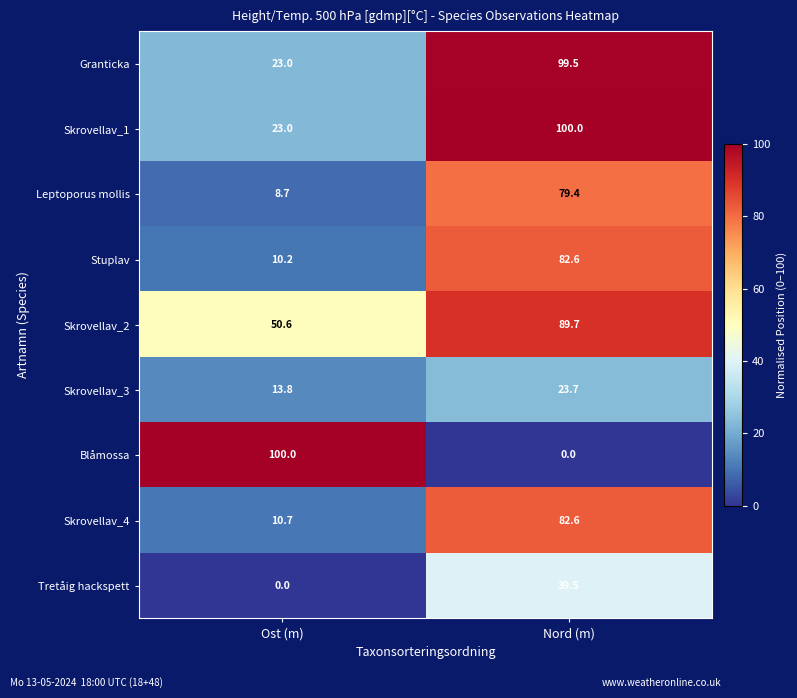

Reading left to right, what are all the values shown in this chart?

Granticka: 23.0	99.5
Skrovellav_1: 23.0	100.0
Leptoporus mollis: 8.7	79.4
Stuplav: 10.2	82.6
Skrovellav_2: 50.6	89.7
Skrovellav_3: 13.8	23.7
Blåmossa: 100.0	0.0
Skrovellav_4: 10.7	82.6
Tretåig hackspett: 0.0	39.5